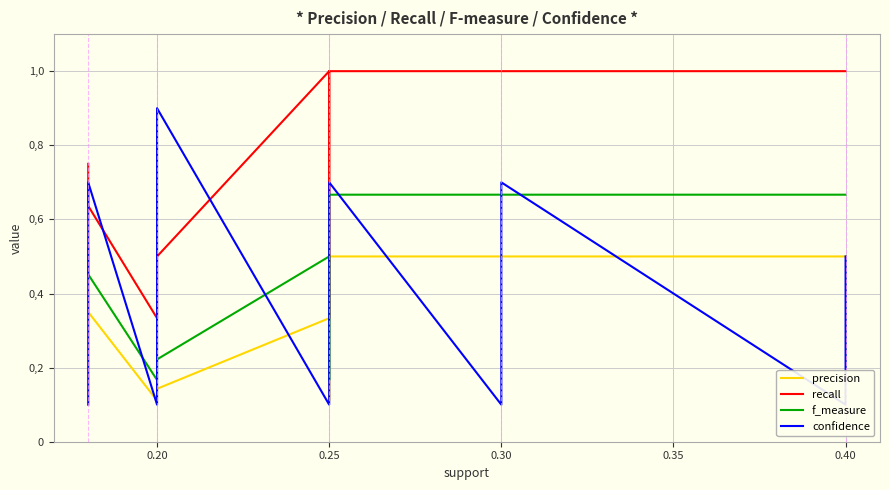

What are all the series names shown in the legend?

precision, recall, f_measure, confidence